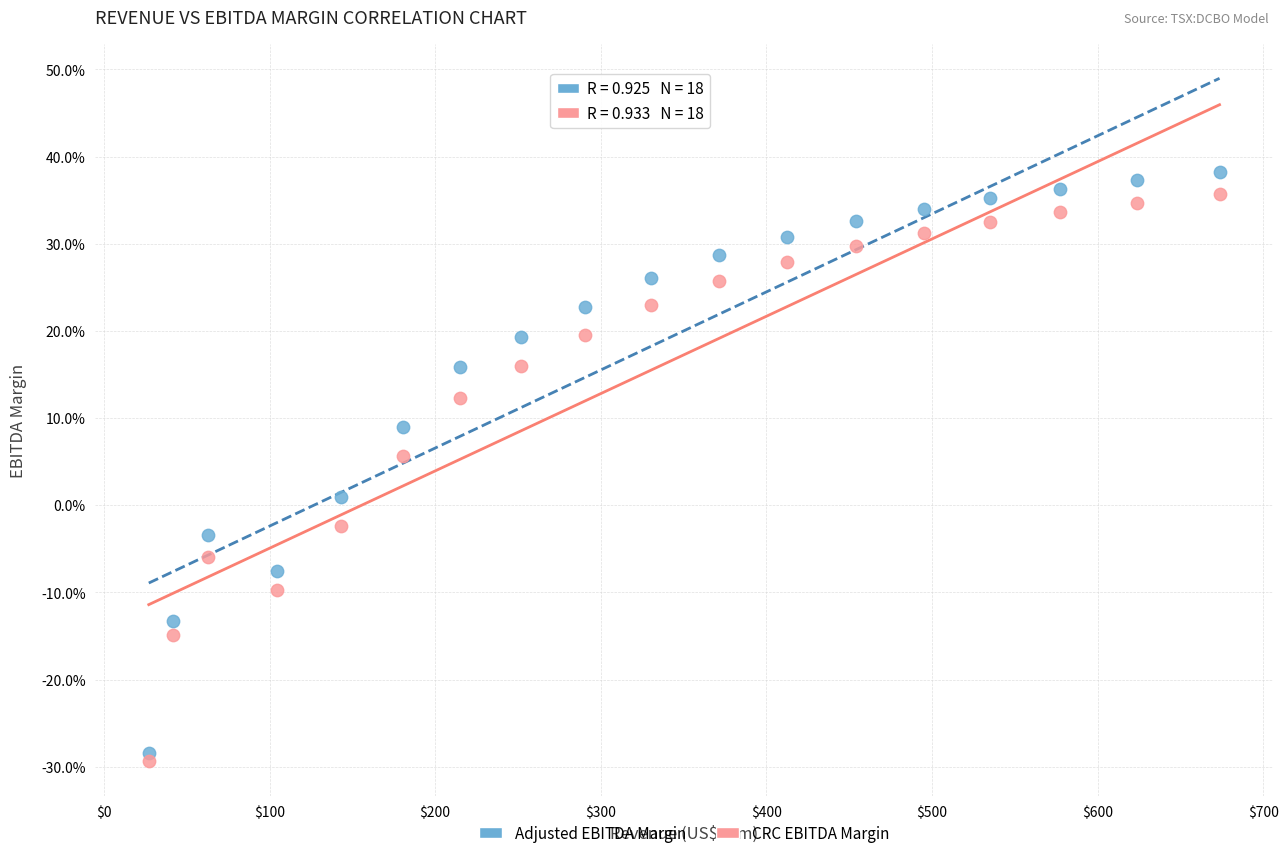

What are all the series names shown in the legend?

Adjusted EBITDA Margin, CRC EBITDA Margin